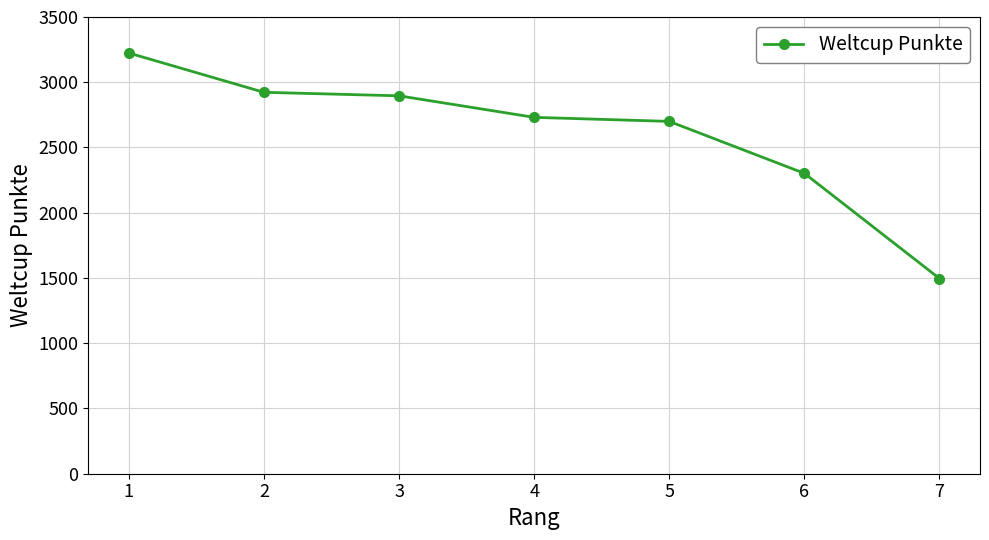

Where is the data nearest to the value 2360?

6